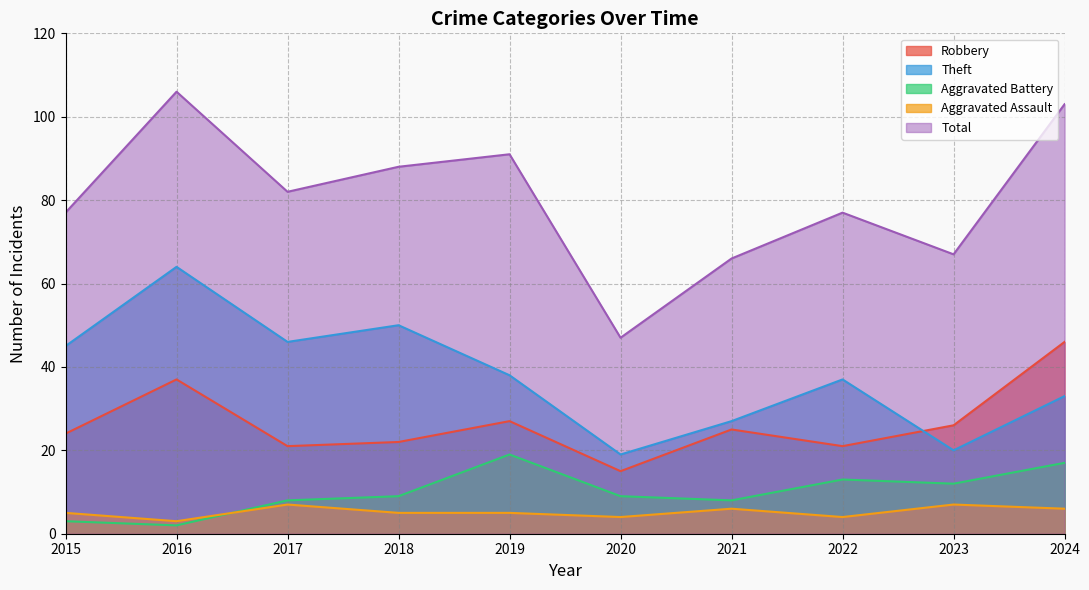

The Aggravated Assault series shows 3 at 2017. True or false?

False